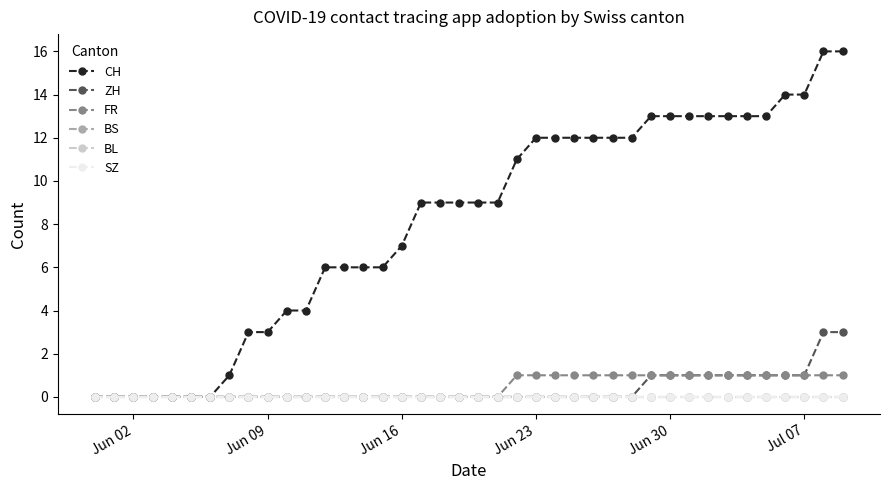

Reading right to left, extract all data points from this chart.

CH: 16	16	14	14	13	13	13	13	13	13	13	12	12	12	12	12	12	11	9	9	9	9	9	7	6	6	6	6	4	4	3	3	1	0	0	0	0	0	0	0
ZH: 3	3	1	1	1	1	1	1	1	1	1	0	0	0	0	0	0	0	0	0	0	0	0	0	0	0	0	0	0	0	0	0	0	0	0	0	0	0	0	0
FR: 1	1	1	1	1	1	1	1	1	1	1	1	1	1	1	1	1	1	0	0	0	0	0	0	0	0	0	0	0	0	0	0	0	0	0	0	0	0	0	0
BS: 0	0	0	0	0	0	0	0	0	0	0	0	0	0	0	0	0	0	0	0	0	0	0	0	0	0	0	0	0	0	0	0	0	0	0	0	0	0	0	0
BL: 0	0	0	0	0	0	0	0	0	0	0	0	0	0	0	0	0	0	0	0	0	0	0	0	0	0	0	0	0	0	0	0	0	0	0	0	0	0	0	0
SZ: 0	0	0	0	0	0	0	0	0	0	0	0	0	0	0	0	0	0	0	0	0	0	0	0	0	0	0	0	0	0	0	0	0	0	0	0	0	0	0	0